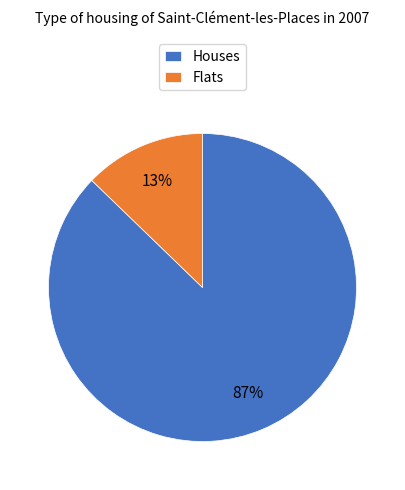

Is it true that Flats is 26% of the pie?

False